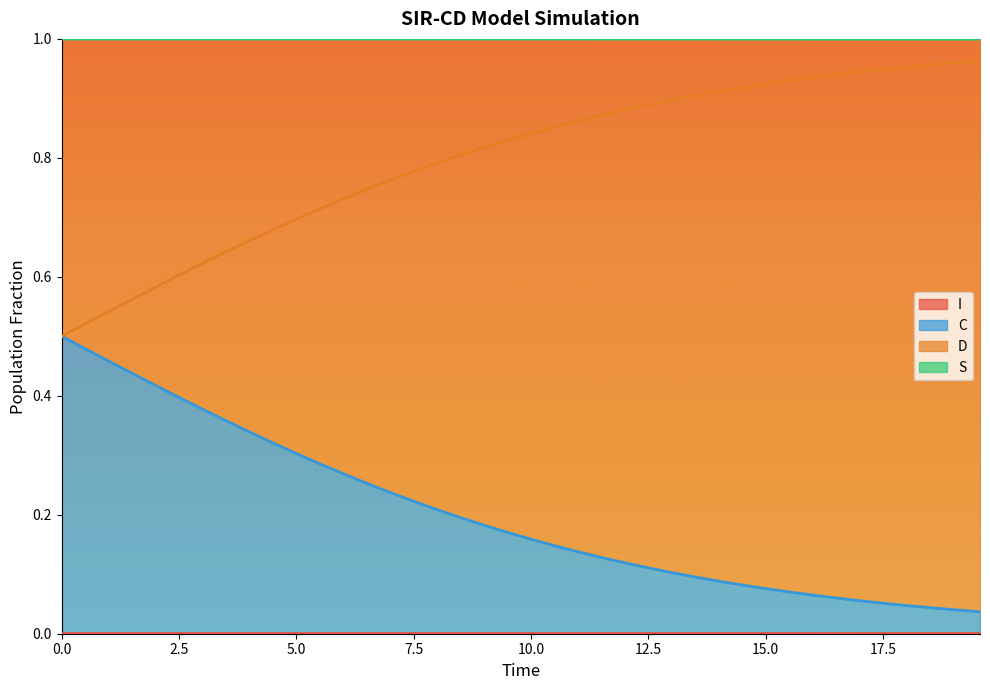

True or false: D and C cross at least once.

False